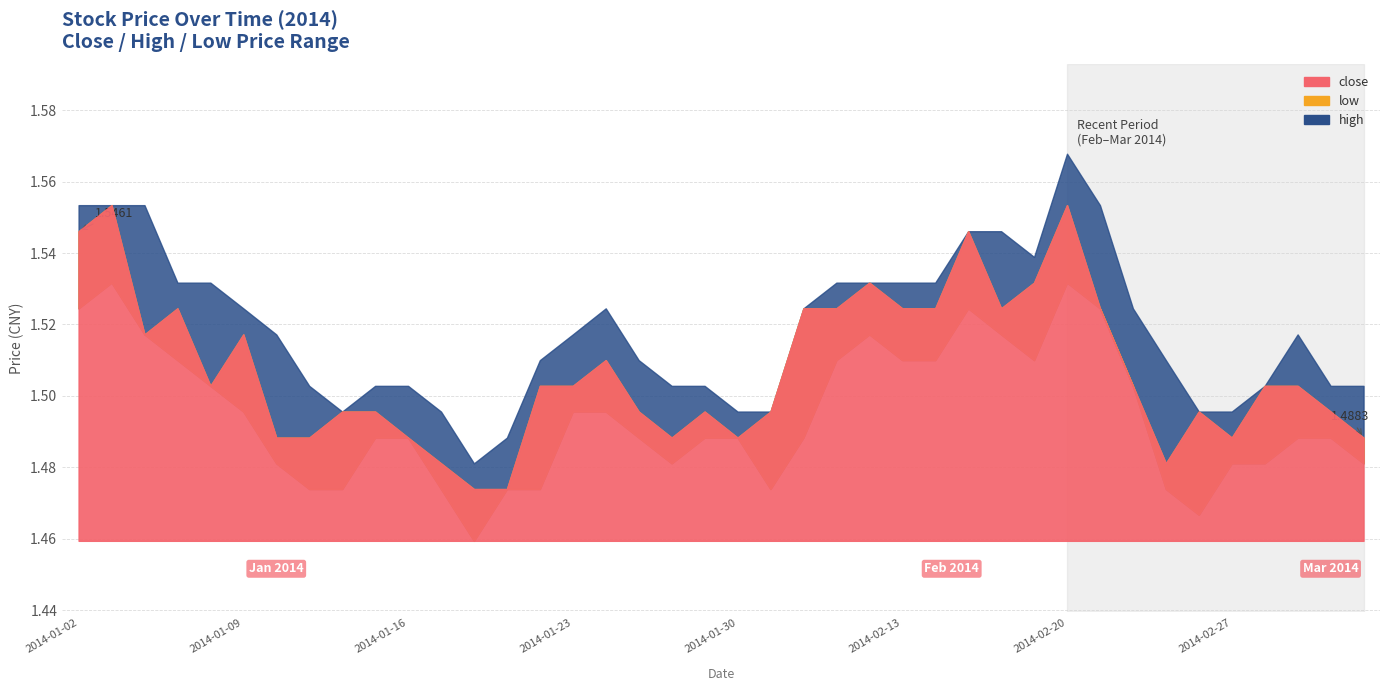

True or false: high and close cross at least once.

False